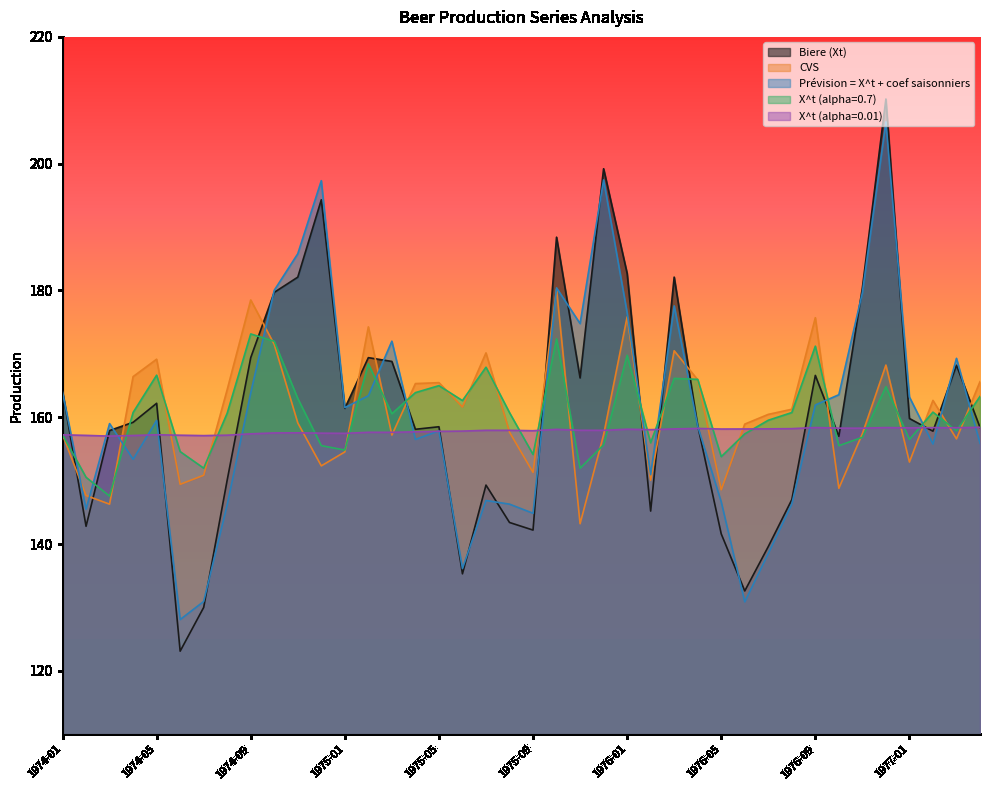

What is the average value of the X^t (alpha=0.01) series?

157.8